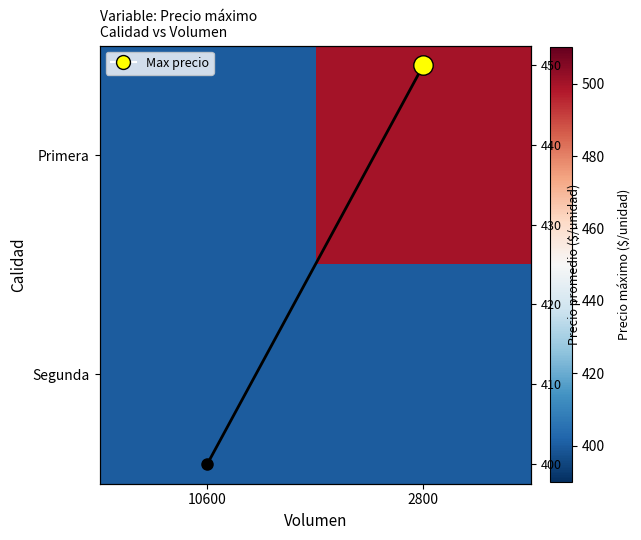

The Primera series shows 648 at 10600. True or false?

False